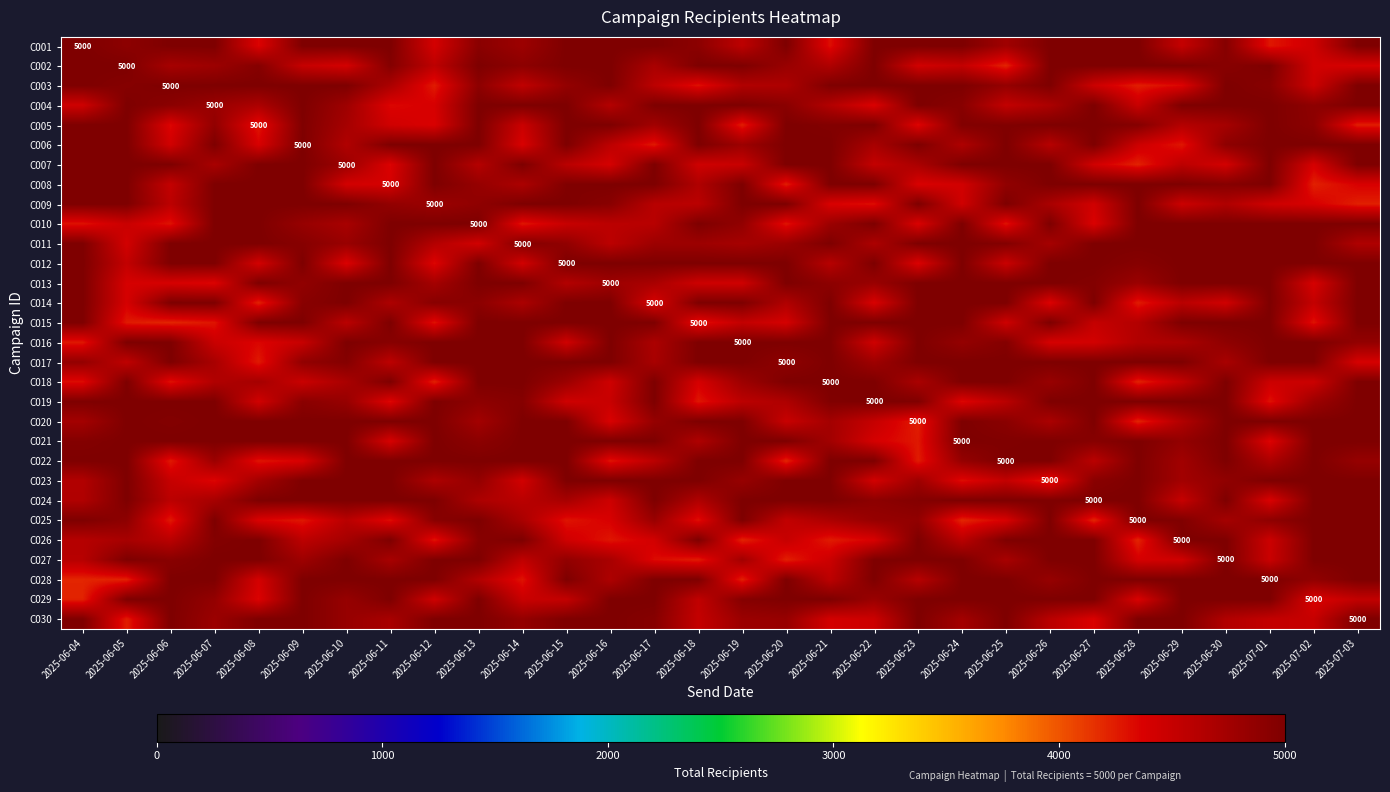

Between 2025-06-17 and 2025-06-15, which is larger?

2025-06-17